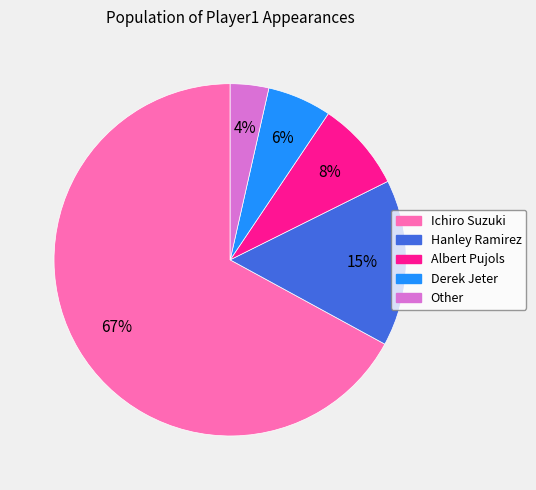

What is the smallest slice in the pie chart?

Other